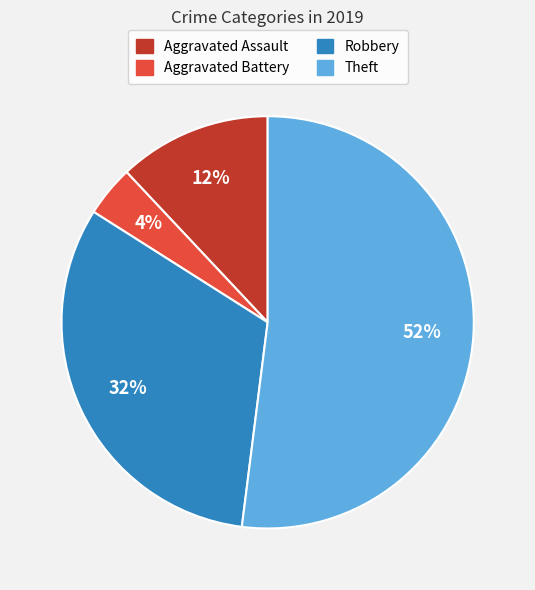

Between Aggravated Assault and Robbery, which is larger?

Robbery